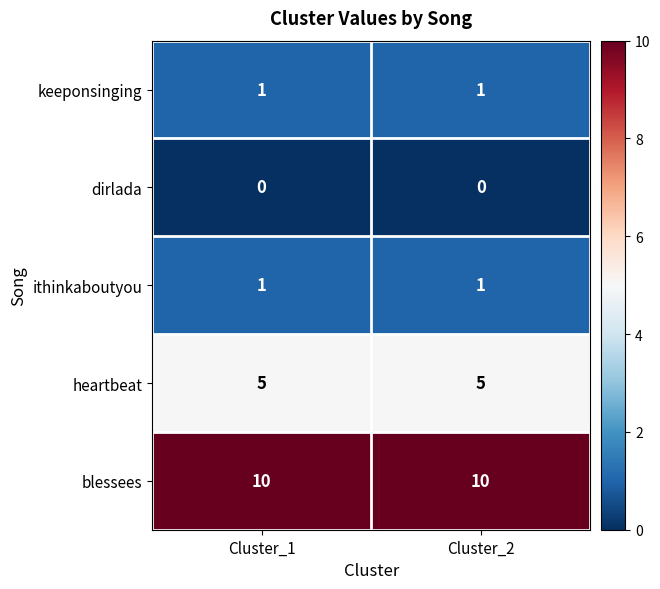

Which series has the largest total across all categories?

blessees